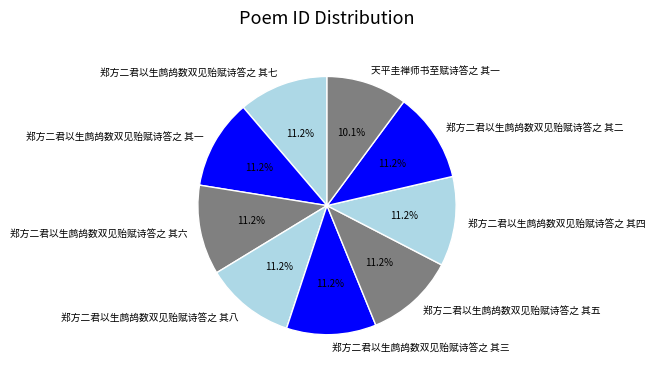

Combined, what portion of the pie is 郑方二君以生鹧鸪数双见贻赋诗答之 其五 and 郑方二君以生鹧鸪数双见贻赋诗答之 其七?

22.5%